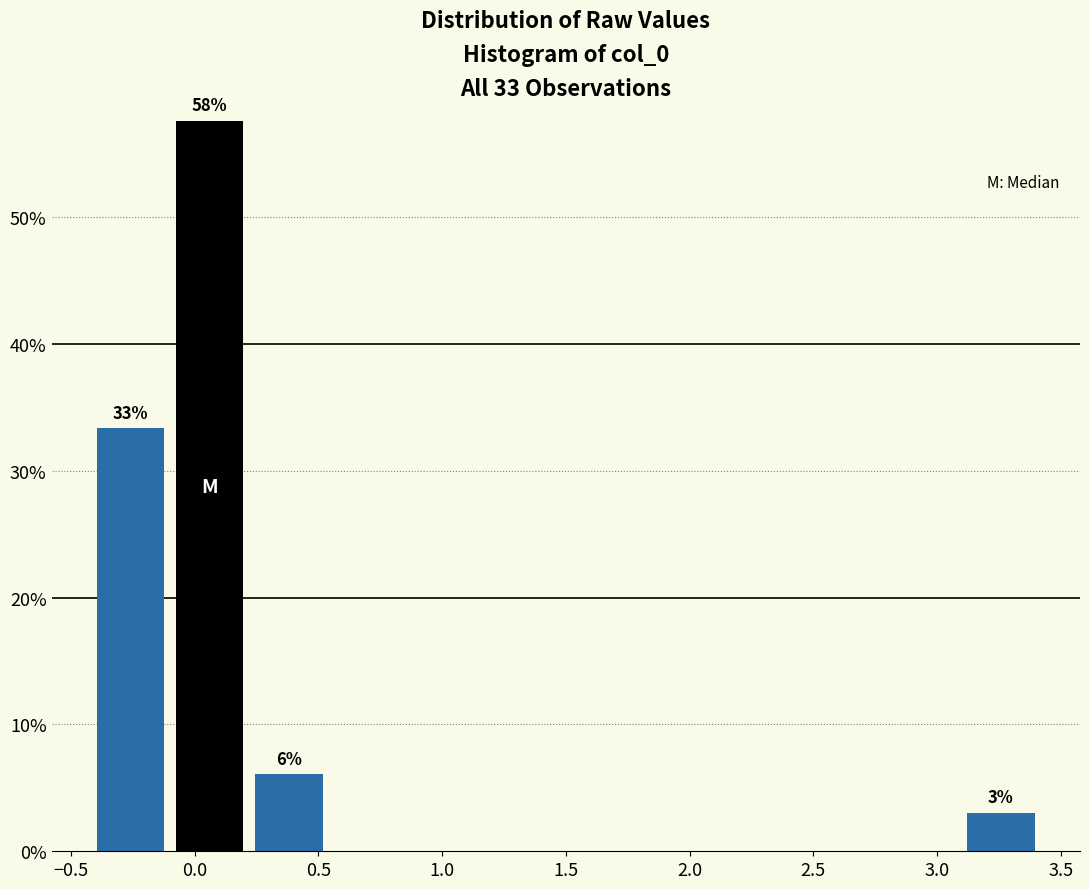

Which range on the x-axis has the tallest bar?

-0.10 to 0.20